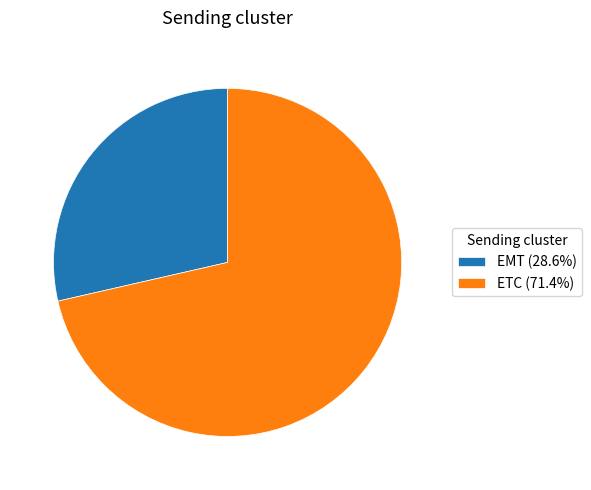

What is the ratio of the value at ETC (71.4%) to the value at EMT (28.6%)?

2.5